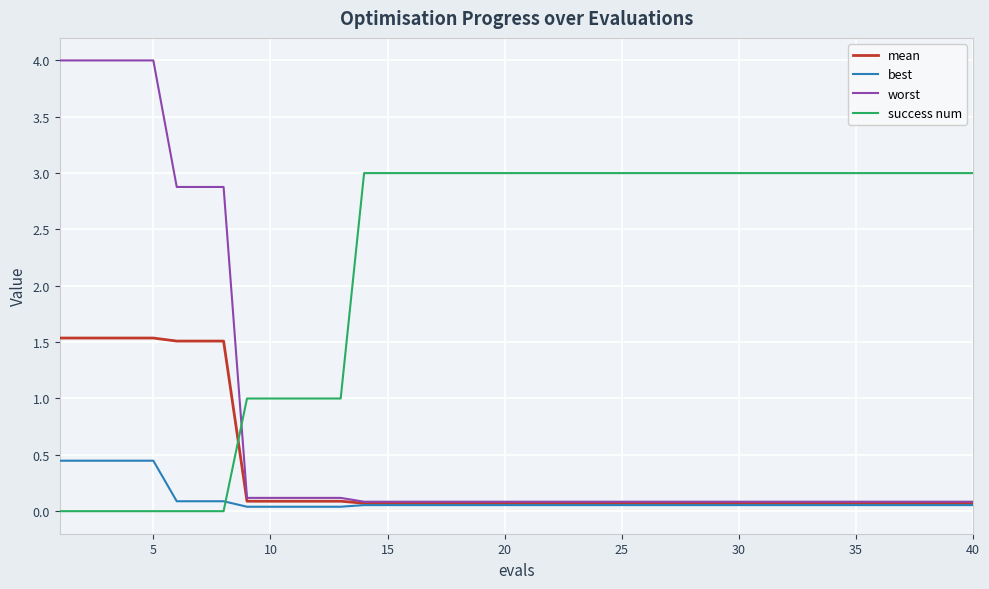

Which series has the largest total across all categories?

success num